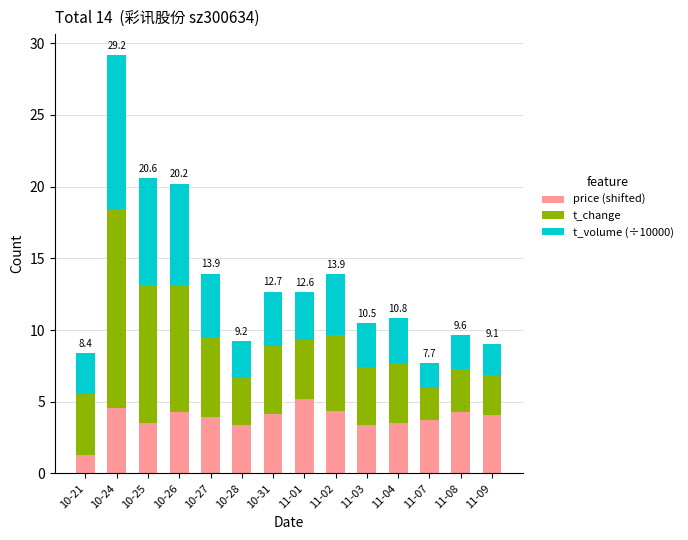

What value does the price (shifted) series have at 10-31?

4.2